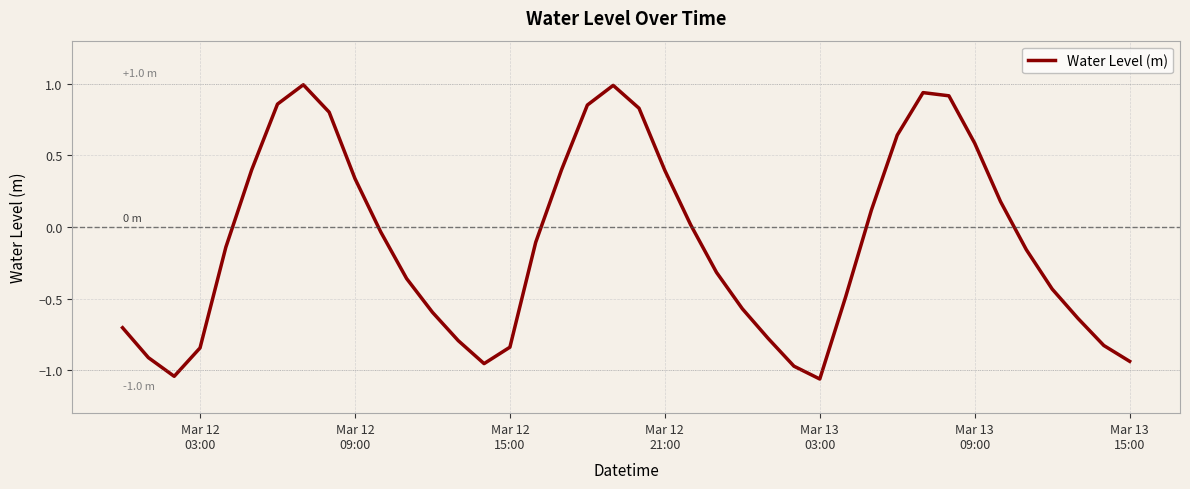

What is the sum of all values?

-4.3